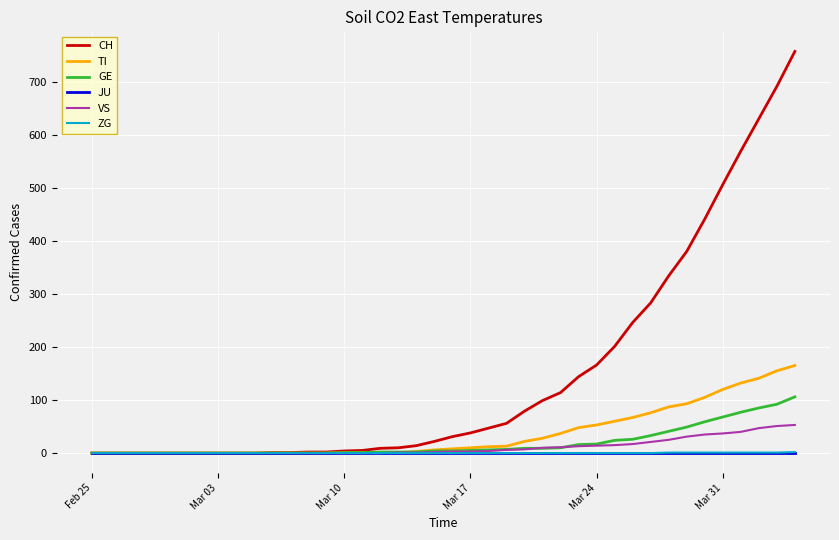

Which series has the widest spread of values?

CH